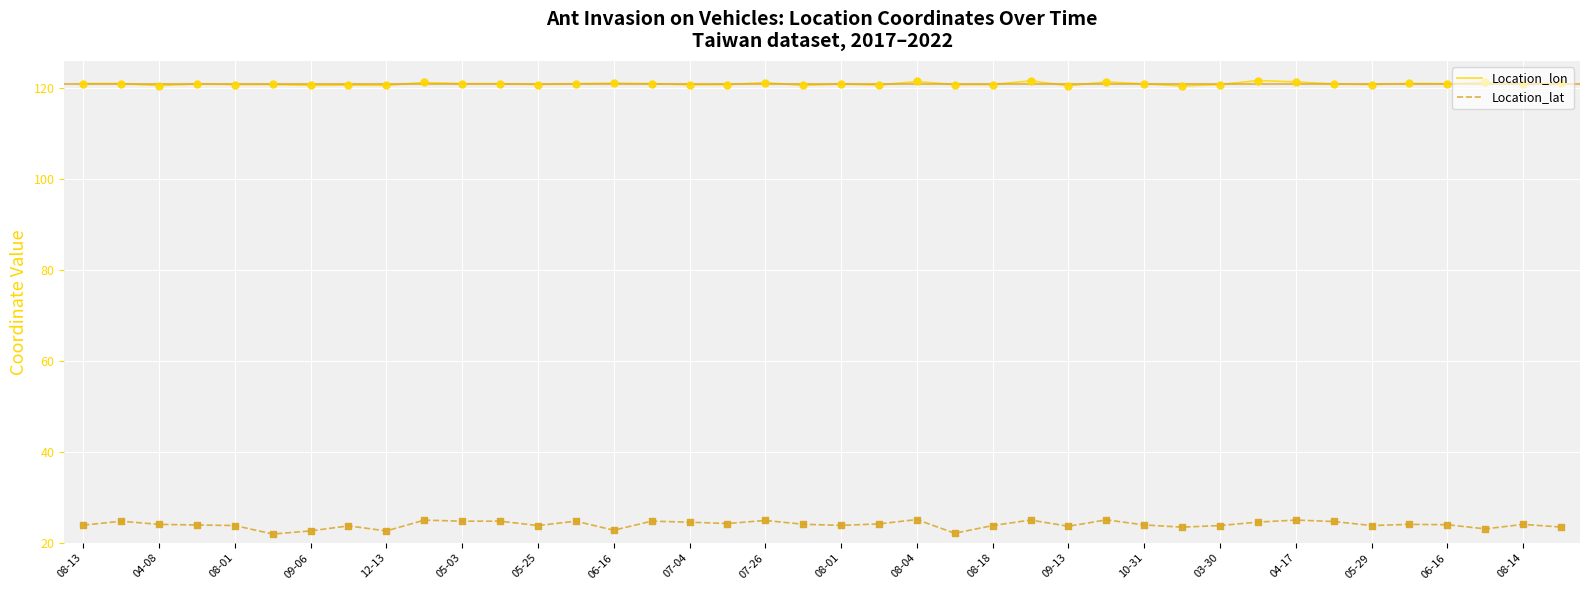

Which series has the largest total across all categories?

Location_lon